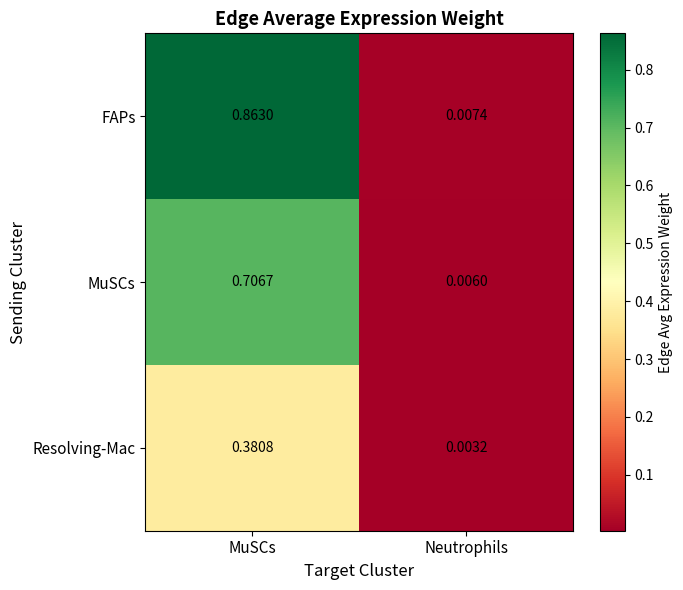

Which category has the lowest value across all series?

Neutrophils